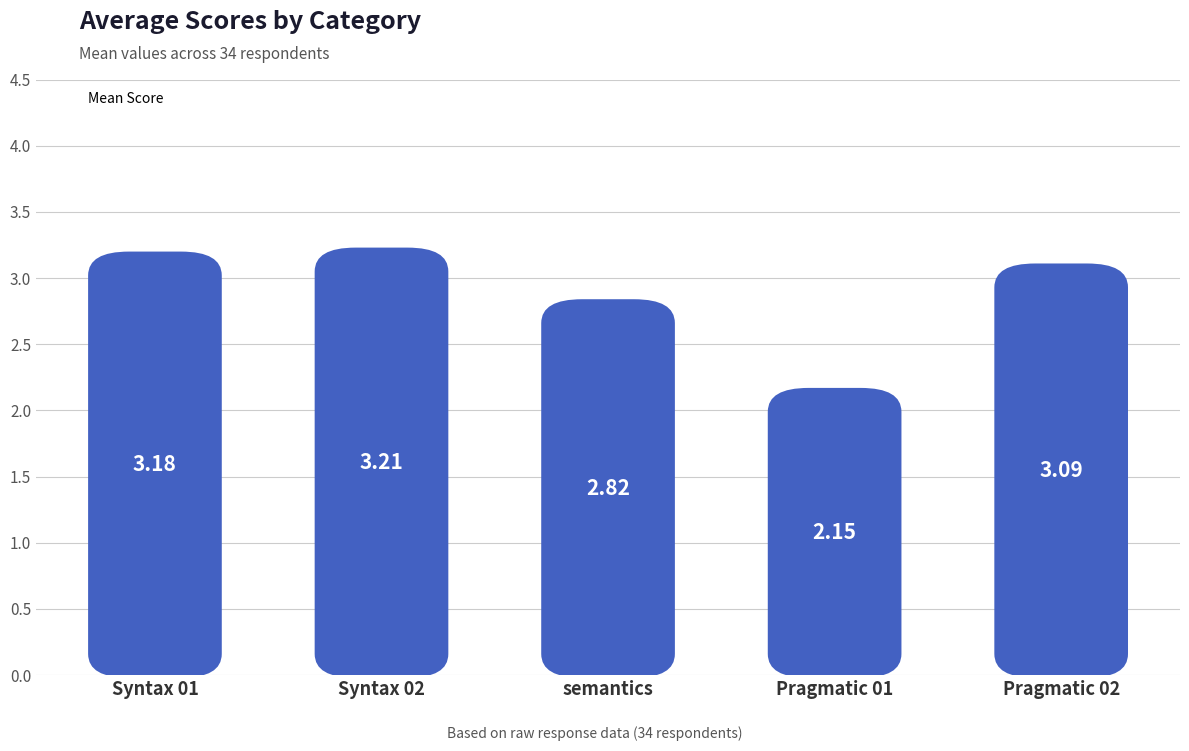

Is it true that the value at Syntax 02 is 3.2?

True